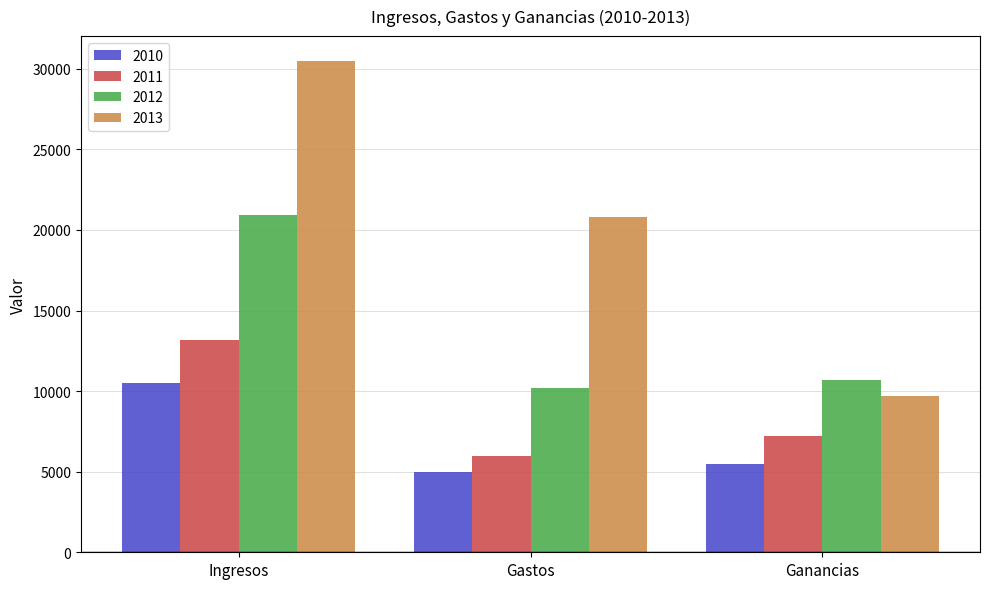

What is the label of the 3rd bar from the right?

Ingresos